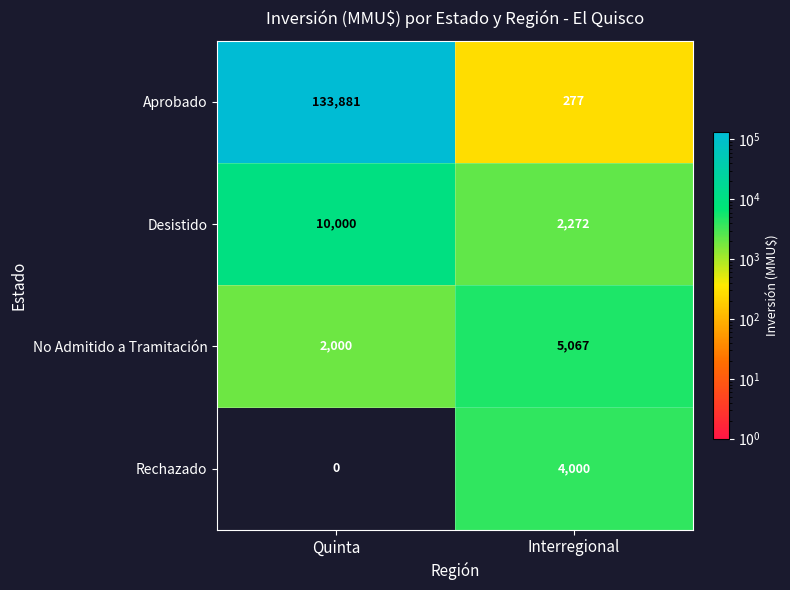

At which label does Desistido reach its peak?

Quinta